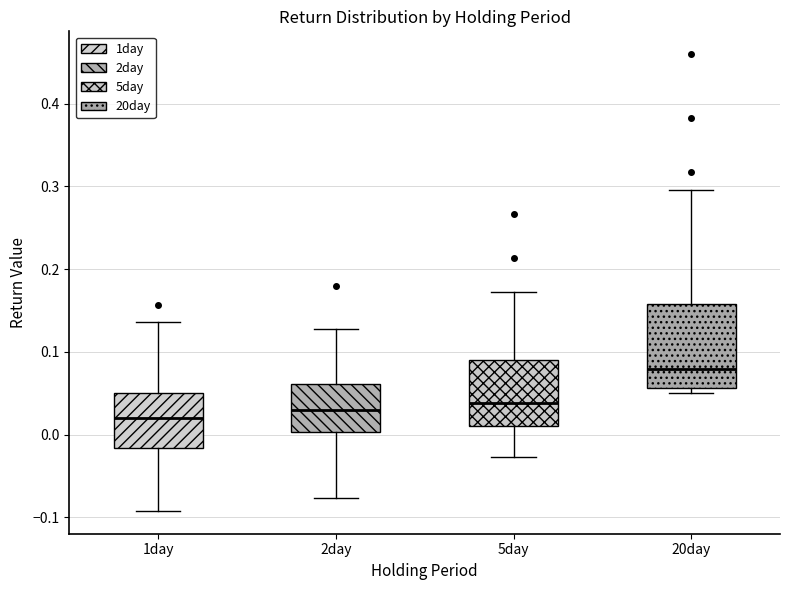

Where does the median line of the box for 1day sit on the y-axis? The values are not printed on the chart, so give them approximately, as read against the axis.

0.02